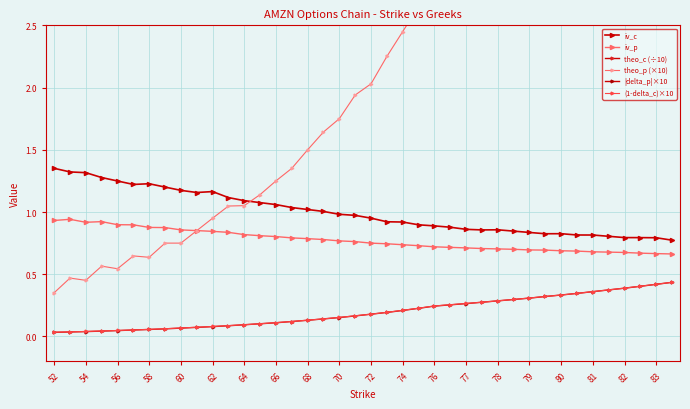

At how many categories does at least one series exceed 5?

22